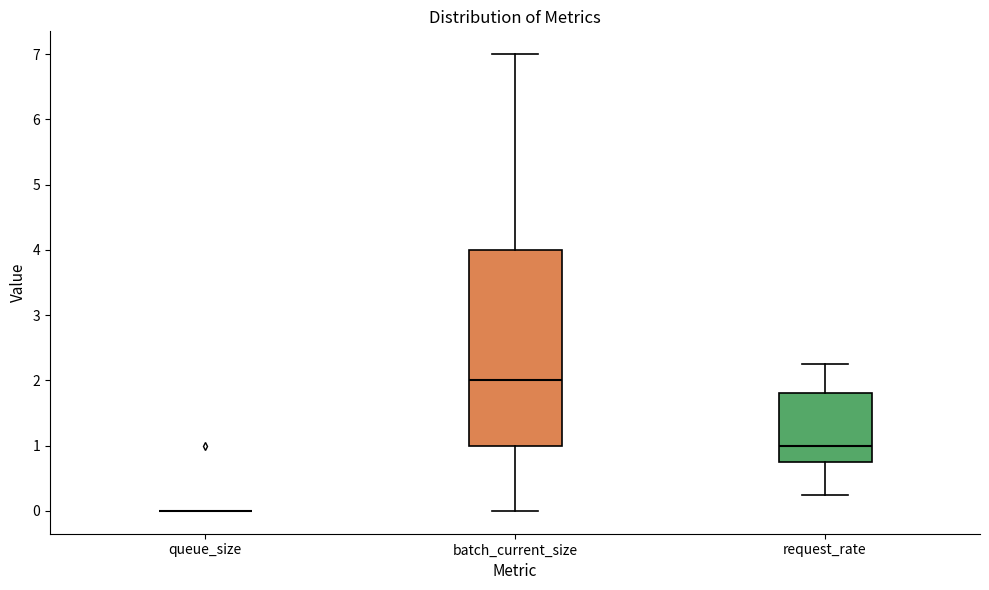

Comparing the boxes themselves (not the whiskers), which one is the tallest?

batch_current_size